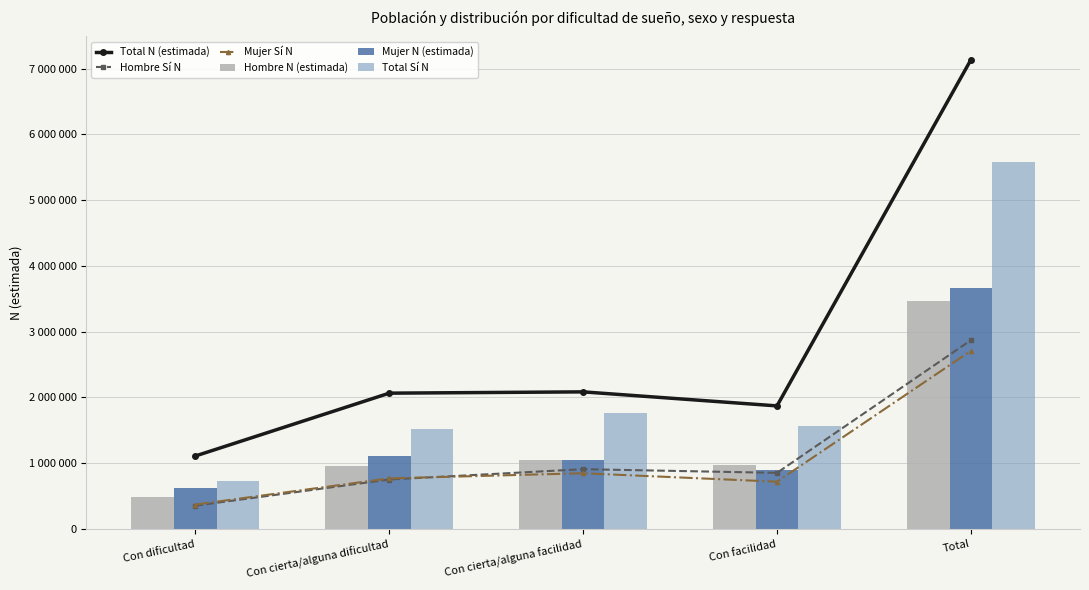

Reading left to right, list all the values displayed in this chart.

Total N (estimada): 1110775	2066000	2085638	1872321	7134733
Hombre Sí N: 354820	752541	909827	853800	2870987
Mujer Sí N: 371975	770376	847865	719383	2709597
Hombre N (estimada): 490440	955481	1043222	975238	3464380
Mujer N (estimada): 620335	1110519	1042416	897083	3670352
Total Sí N: 726795	1522917	1757691	1573183	5580585